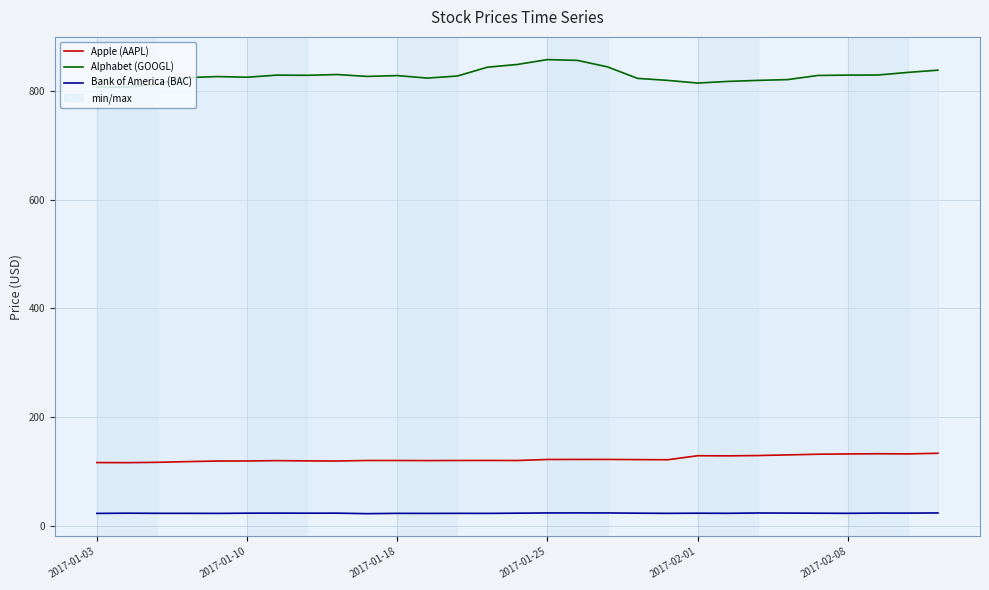

Which series has the largest range (max minus min)?

Alphabet (GOOGL)